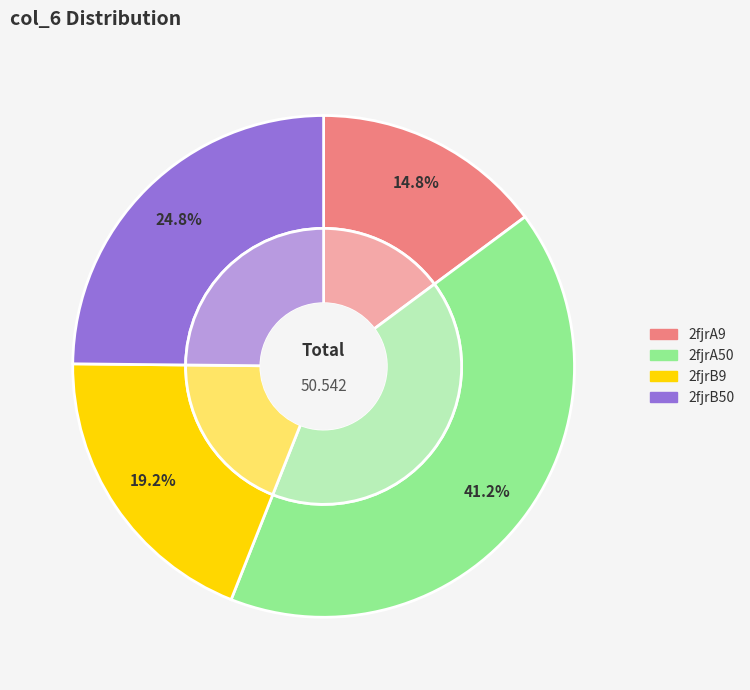

Does 2fjrA9 represent more than half of the total?

No